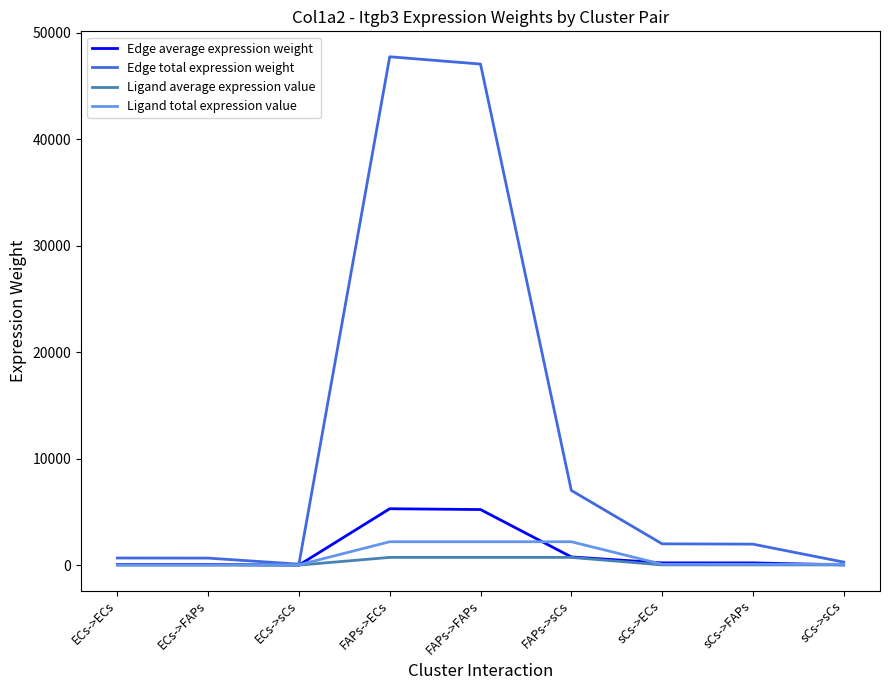

Between FAPs->sCs and sCs->sCs, which series saw the biggest shift?

Edge total expression weight